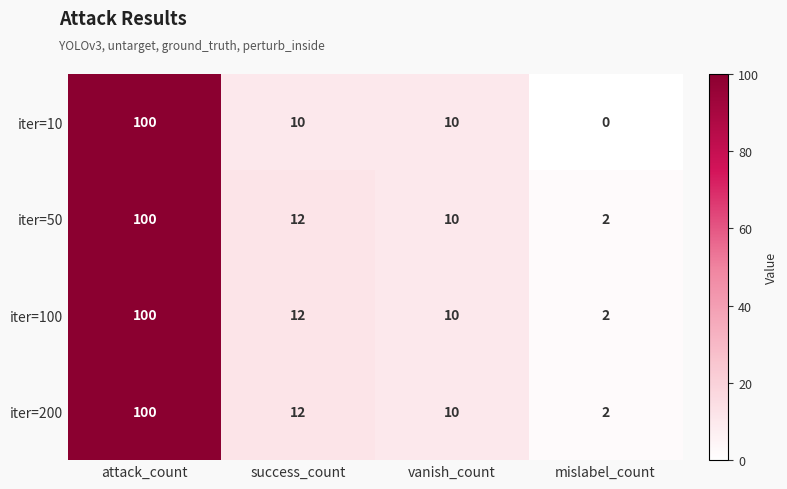

How many categories are shown in the chart?

4